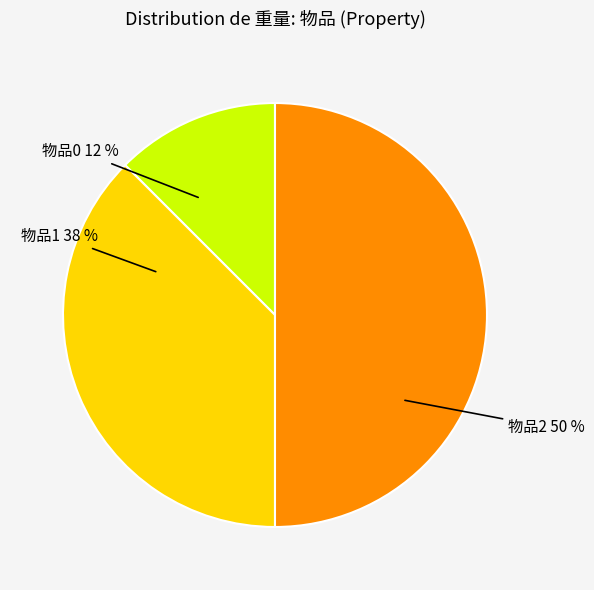

True or false: 物品2 accounts for 63% of the total.

False